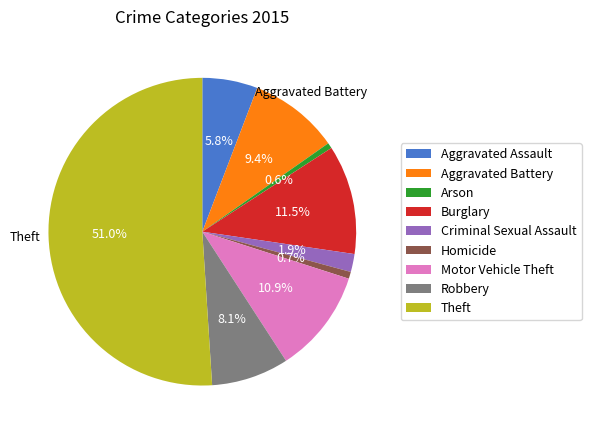

Which slice represents more than half of the pie?

Theft